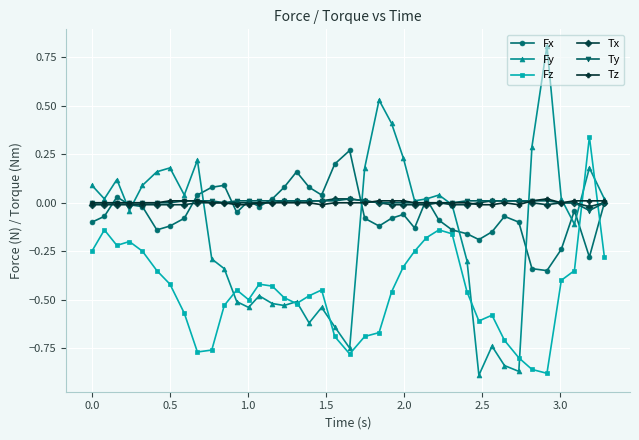

Which series has the widest spread of values?

Fy